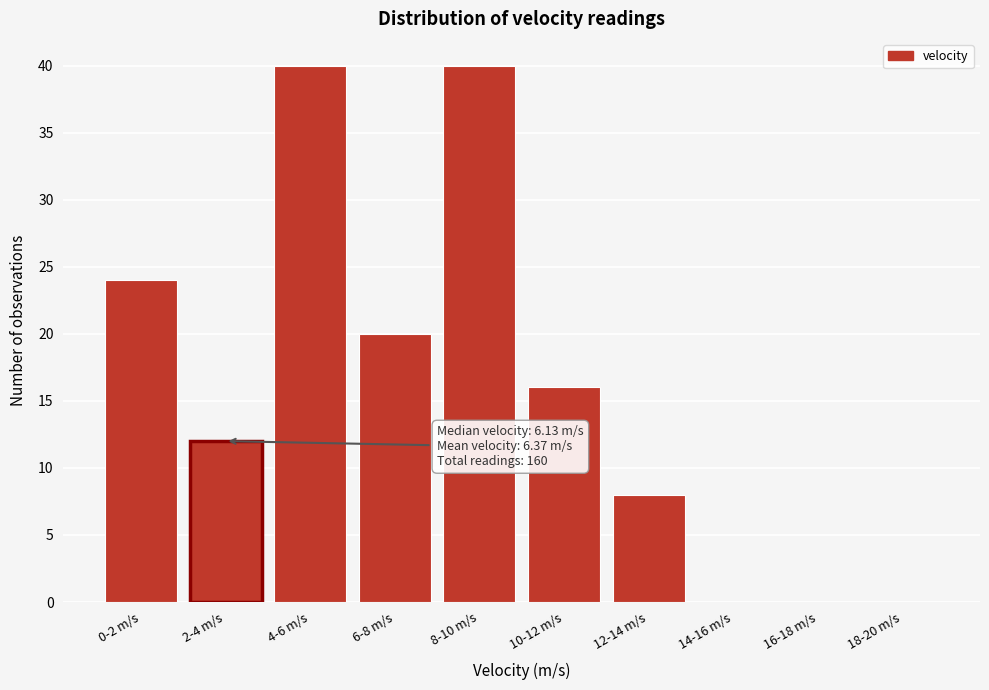

Reading left to right, transcribe all the data shown in this chart.

0-2 m/s=24	2-4 m/s=12	4-6 m/s=40	6-8 m/s=20	8-10 m/s=40	10-12 m/s=16	12-14 m/s=8	14-16 m/s=0	16-18 m/s=0	18-20 m/s=0